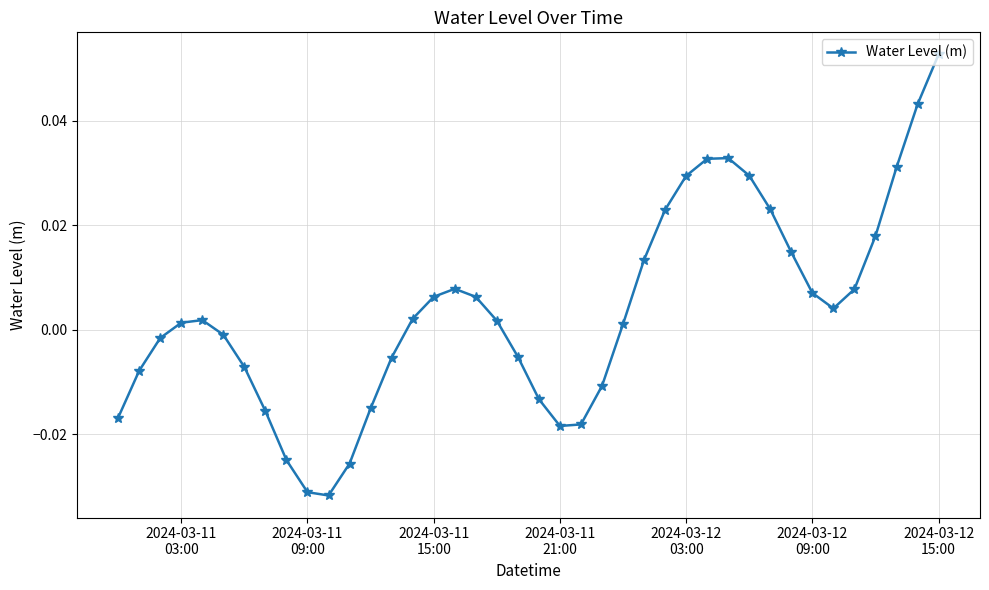

True or false: there are more than 2 points higher than both neighbors.

True